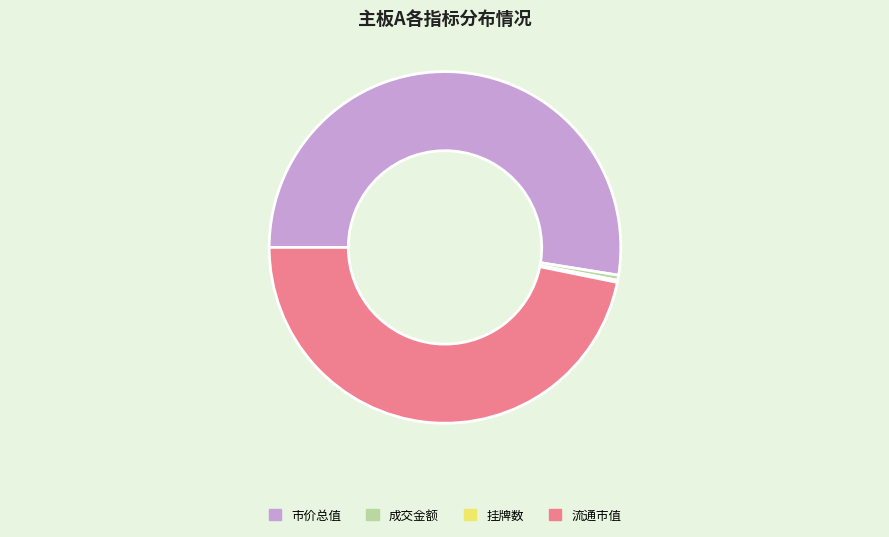

Is there any slice that represents more than half of the pie?

Yes